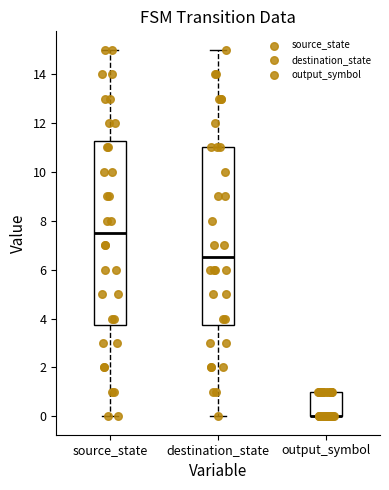

Reading left to right, transcribe this box plot: for each box, give where its median line is, the range the box spans, and where its two whiskers end, as read against the y-axis. The values are not printed on the chart, so give them approximately, as read against the axis.

source_state: median 7.6, box 3.8 to 11.2, whiskers 0.0 to 15.0
destination_state: median 6.6, box 3.8 to 11.0, whiskers 0.0 to 15.0
output_symbol: median 0.0 (drawn on the box's lower edge), box 0.0 to 1.0, whiskers 0.0 to 1.0